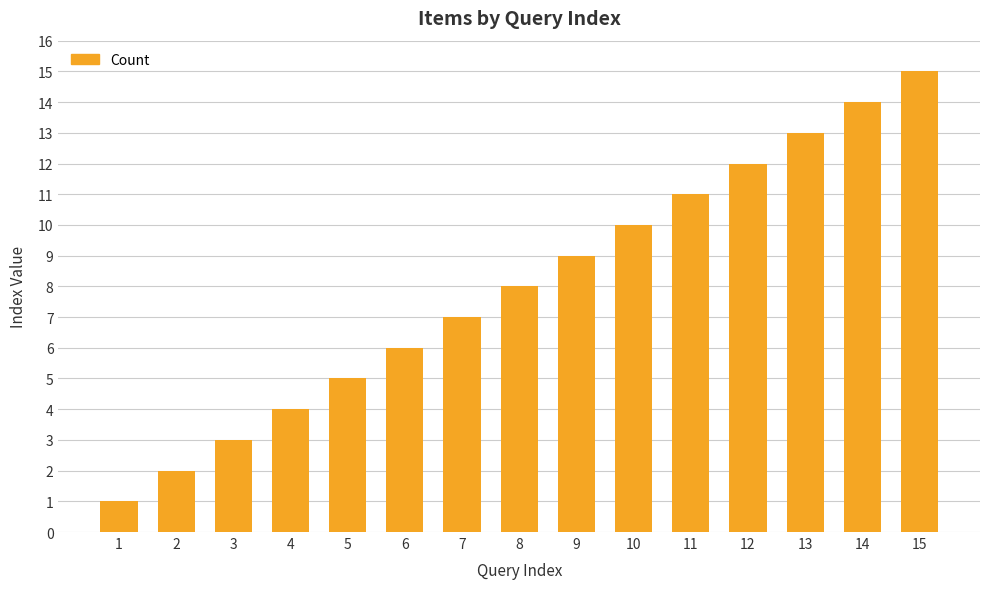

How many values are below 8?

7